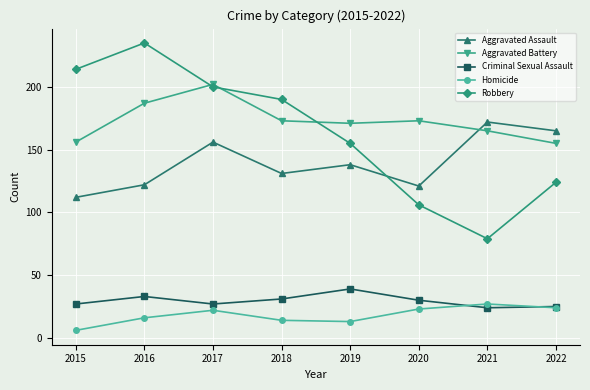

In Robbery, how many points are lower than both neighbors (excluding endpoints)?

1